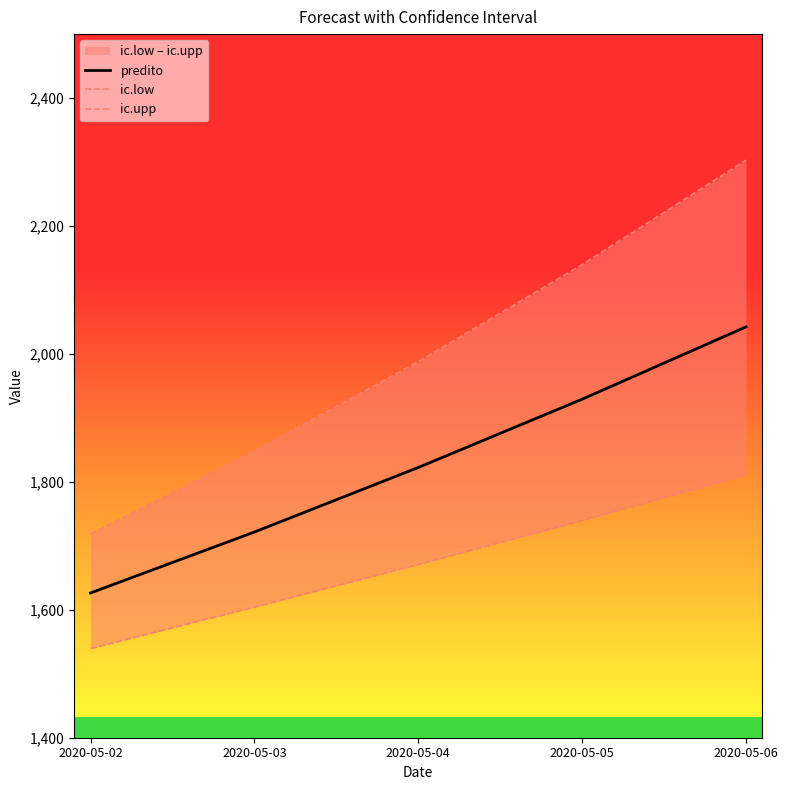

What is the value of the ic.upp point at the 2nd from the left?

1847.6